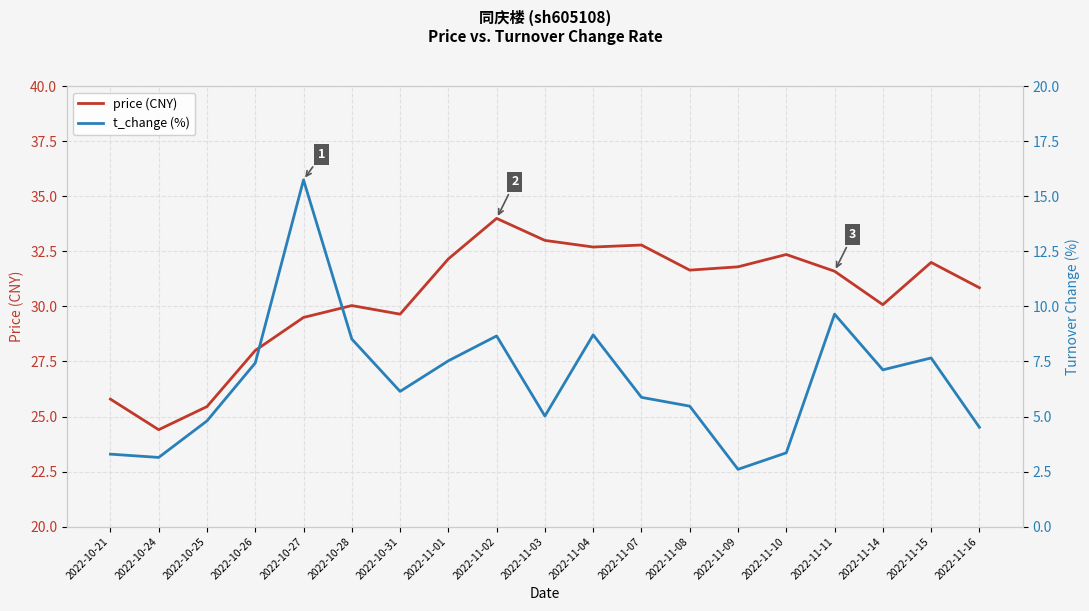

What is the average value of the price (CNY) series?

30.4